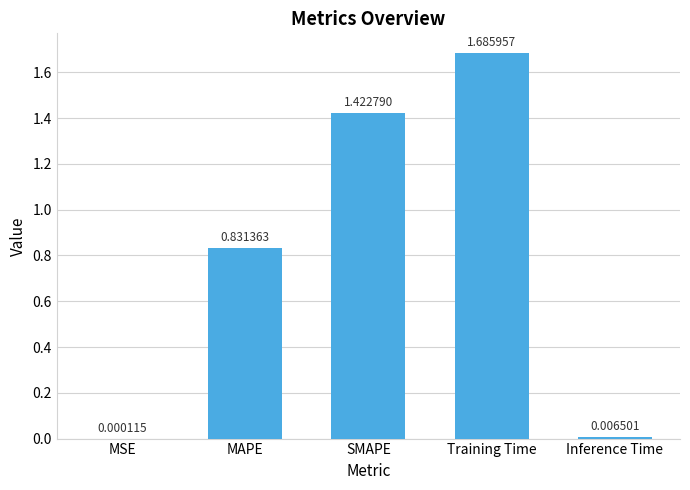

What is the change in value from SMAPE to Inference Time?

-1.4